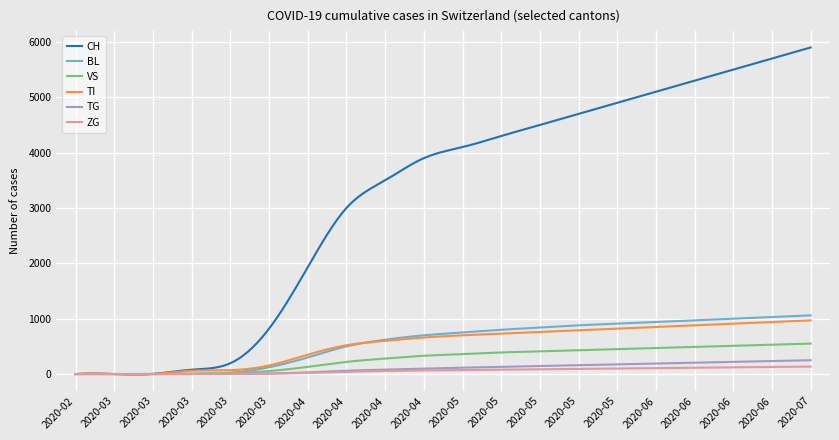

Does the chart have visible grid lines?

Yes